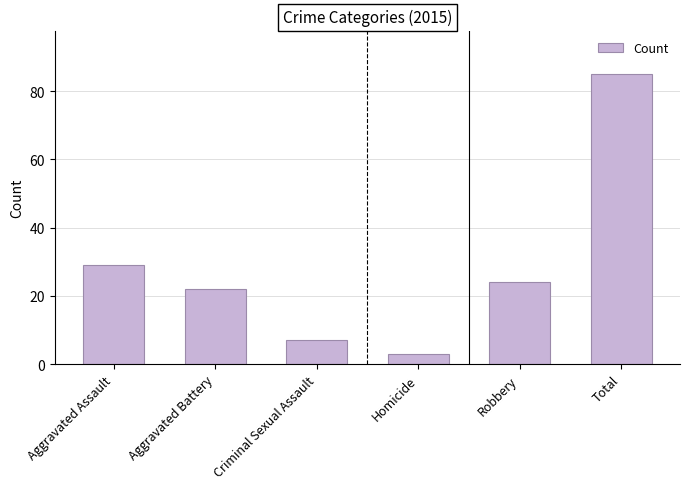

Does the chart contain stacked bars?

No